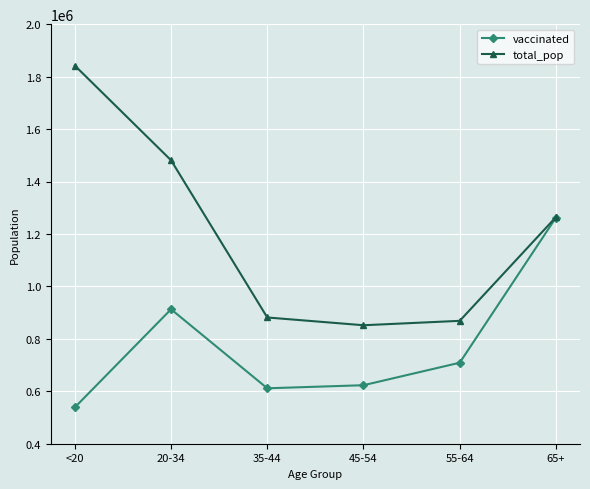

Which series has the largest range (max minus min)?

total_pop